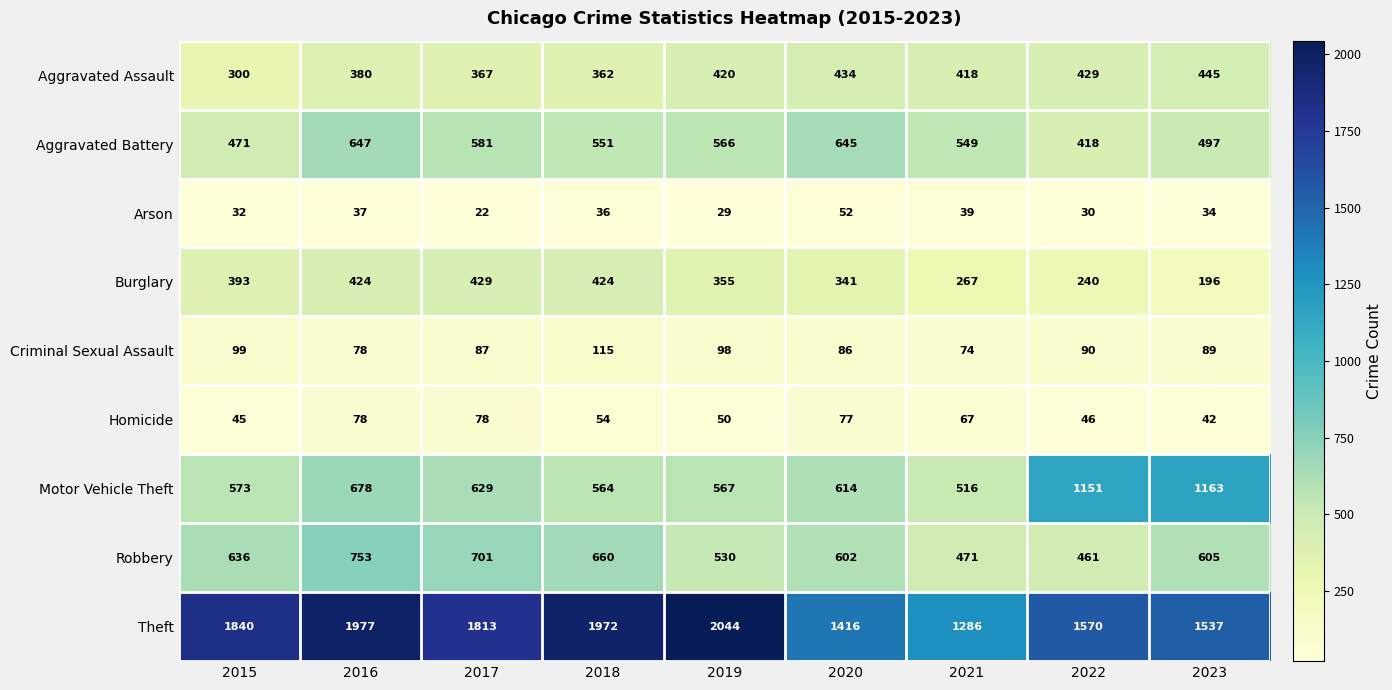

At how many categories does at least one series exceed 1587?

5